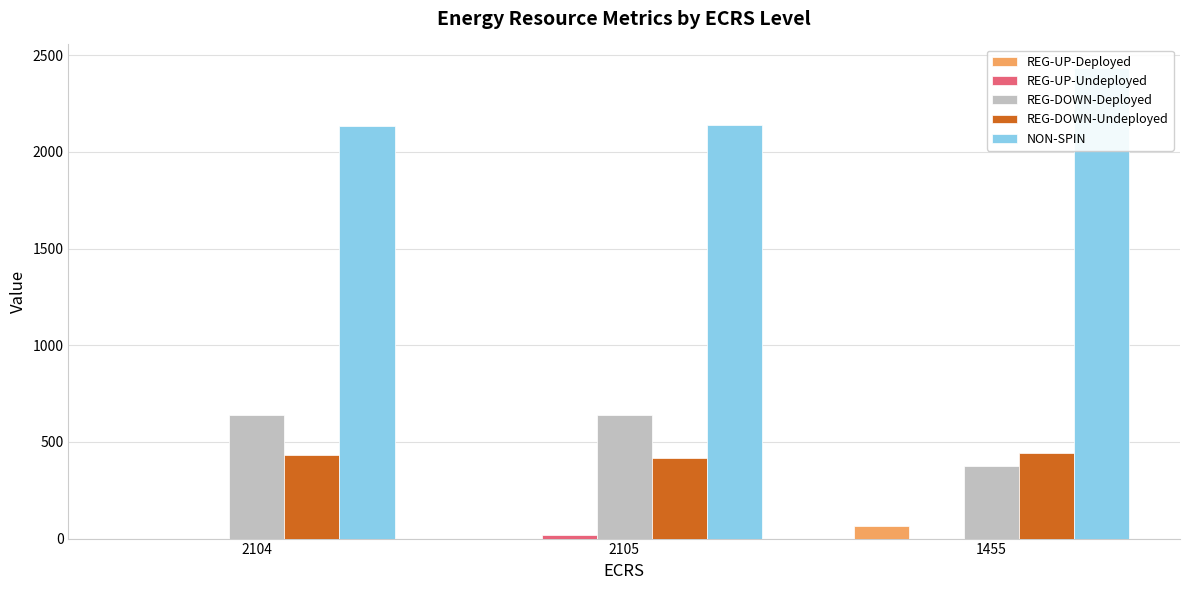

Reading left to right, extract all data points from this chart.

REG-UP-Deployed: 0.0	0.0	62.9
REG-UP-Undeployed: 0.0	16.0	0.0
REG-DOWN-Deployed: 637.0	637.0	377.1
REG-DOWN-Undeployed: 432.0	415.8	443.0
NON-SPIN: 2133.0	2139.8	2434.0